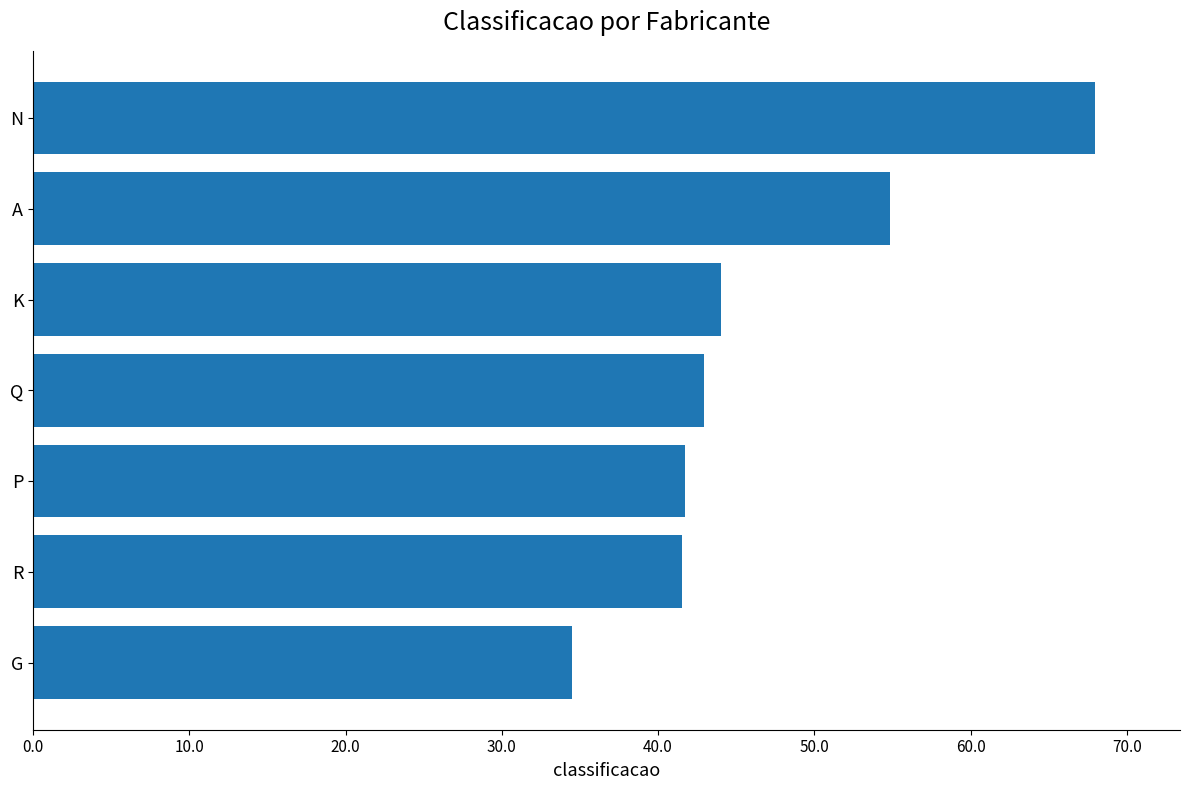

What is the difference between the maximum and minimum values?

33.5